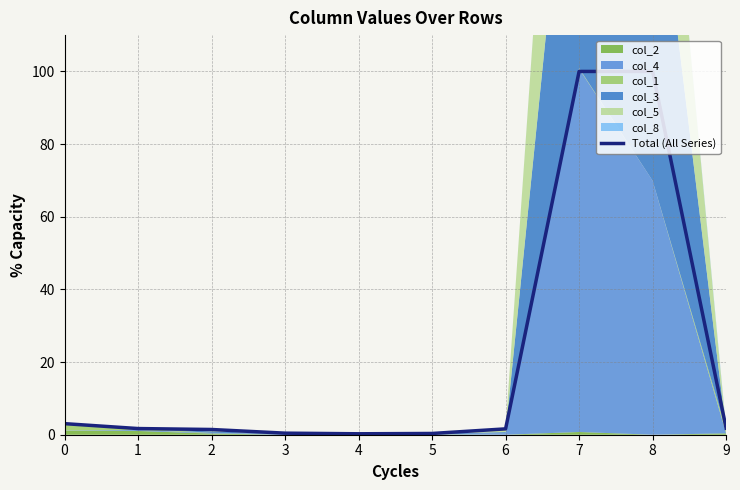

What is the change in value from 3 to 4?

-0.2